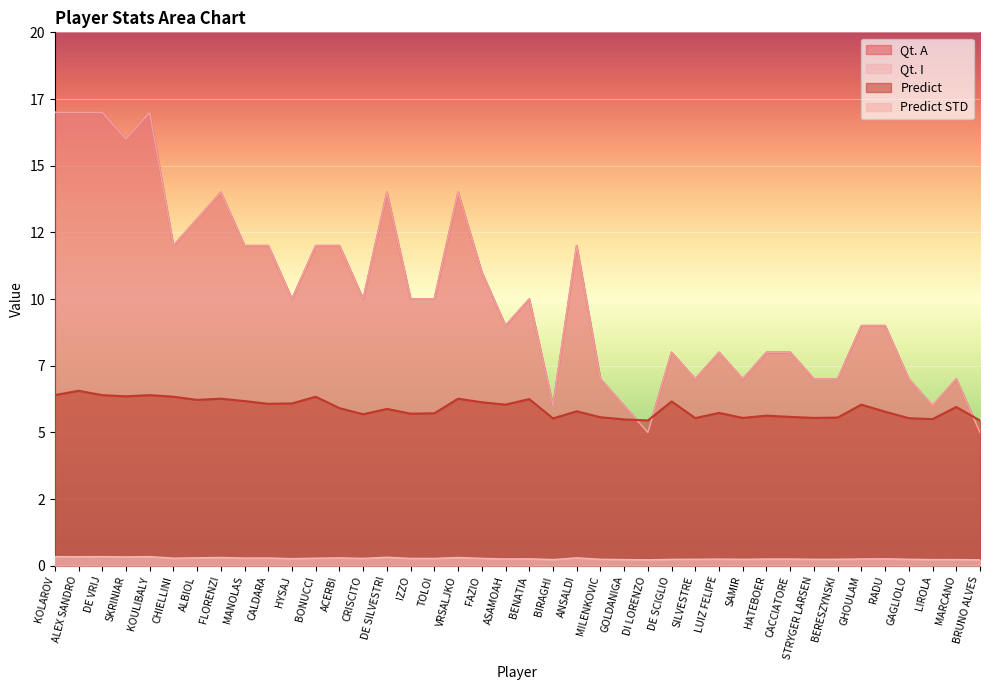

Which series changed the most between DE VRIJ and RADU?

Qt. A